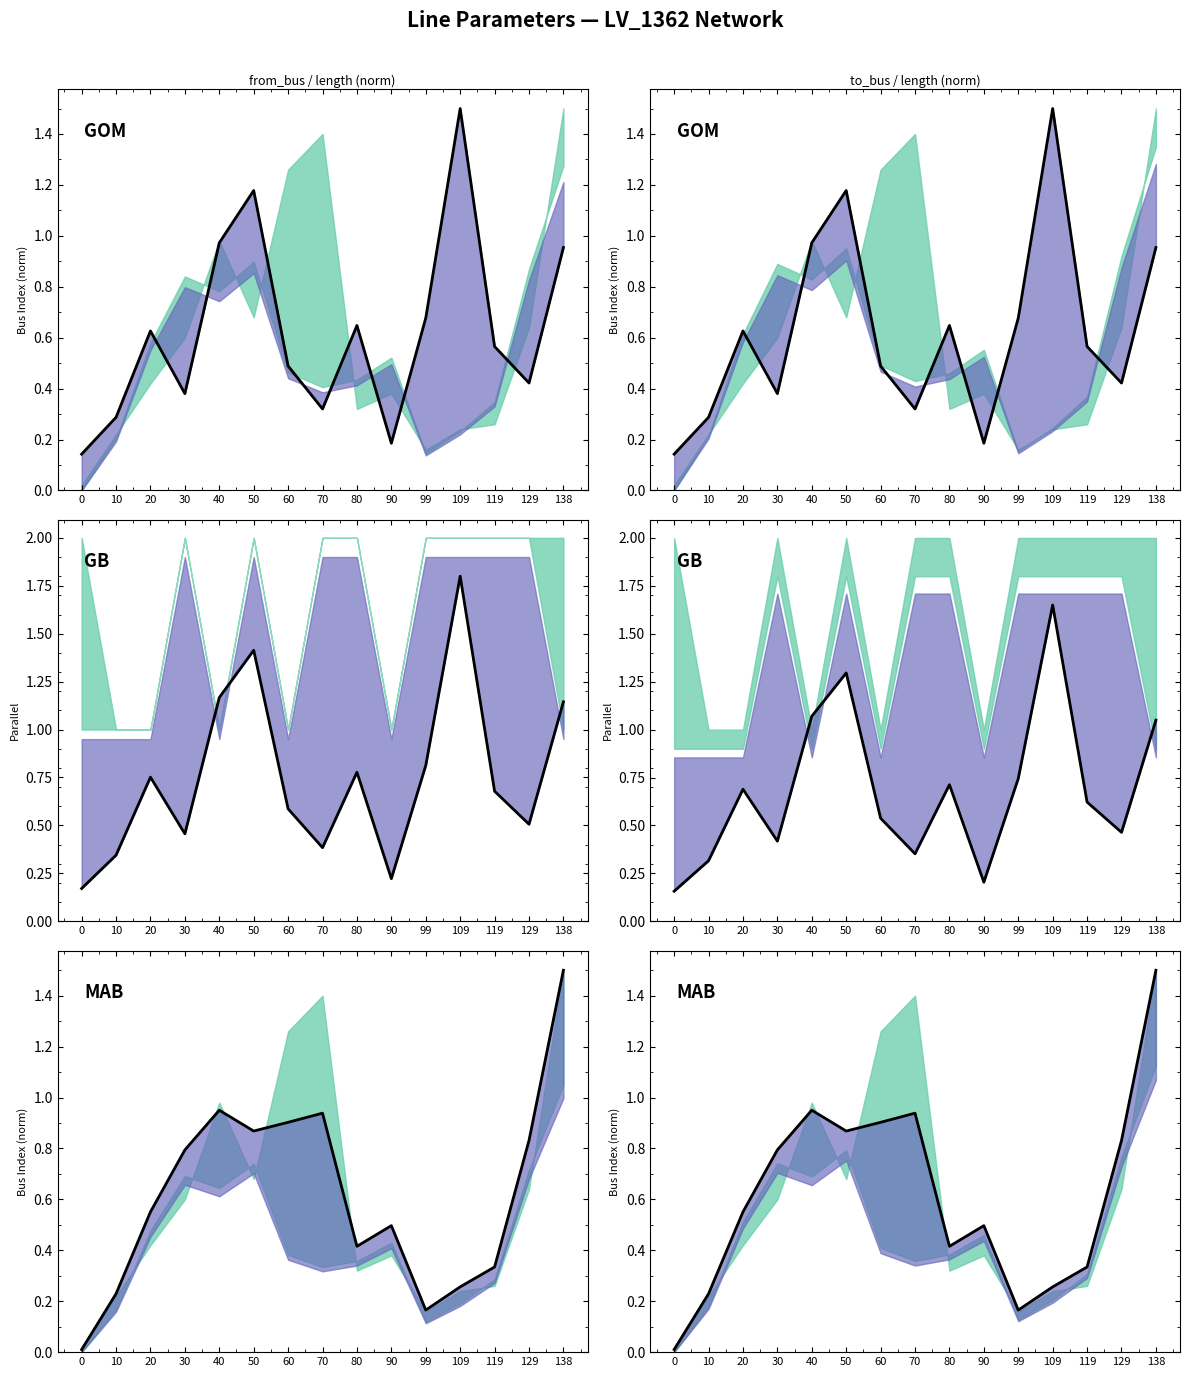

At which category does the data reach its first local valley?

50